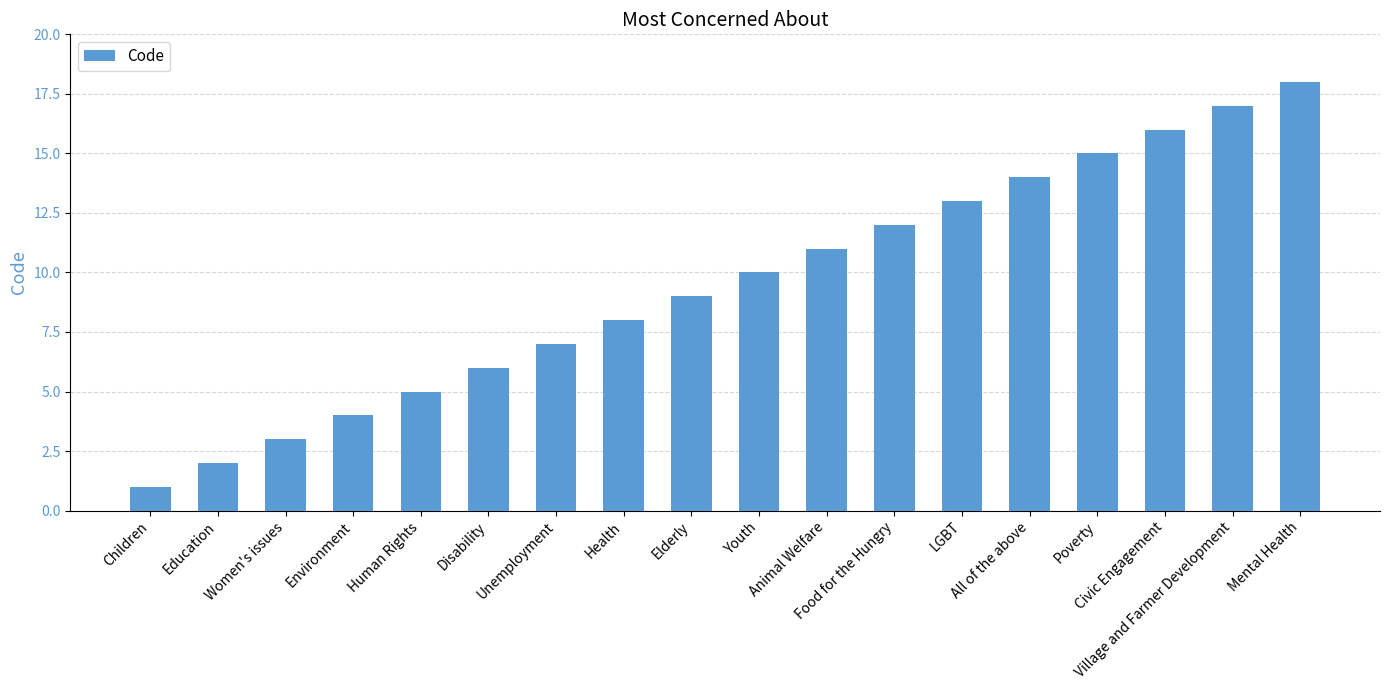

What is the greatest value displayed?

18